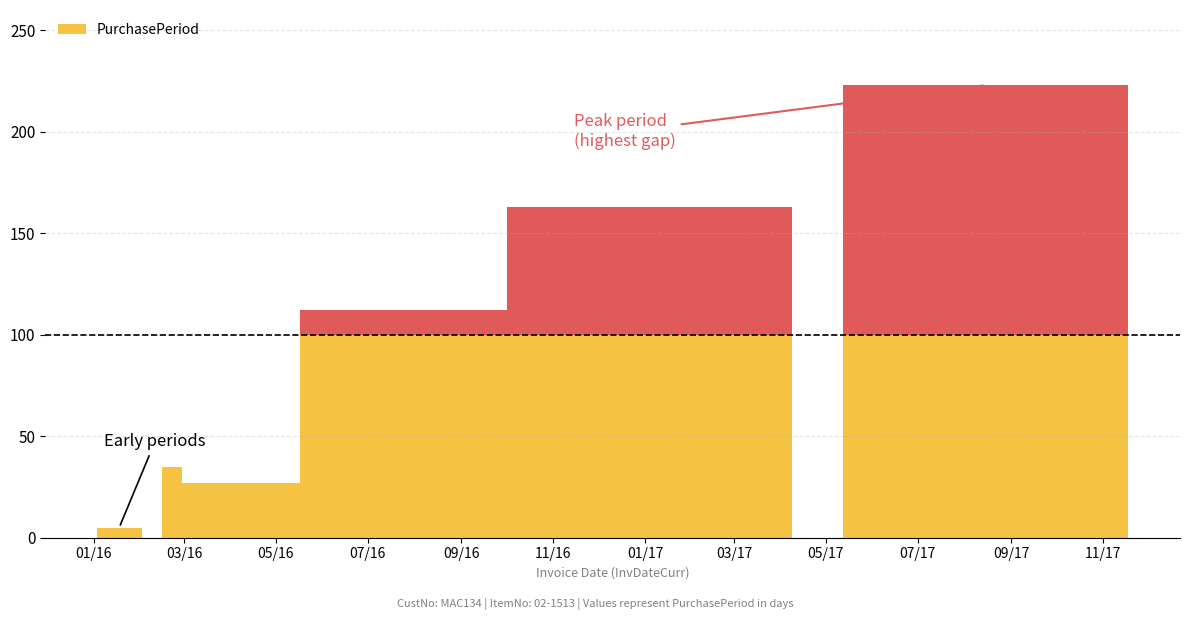

Rank the categories by value from highest to lowest.

2017-08-15, 2017-01-04, 2016-07-25, 2016-02-22, 2016-04-04, 2016-03-08, 2016-01-18